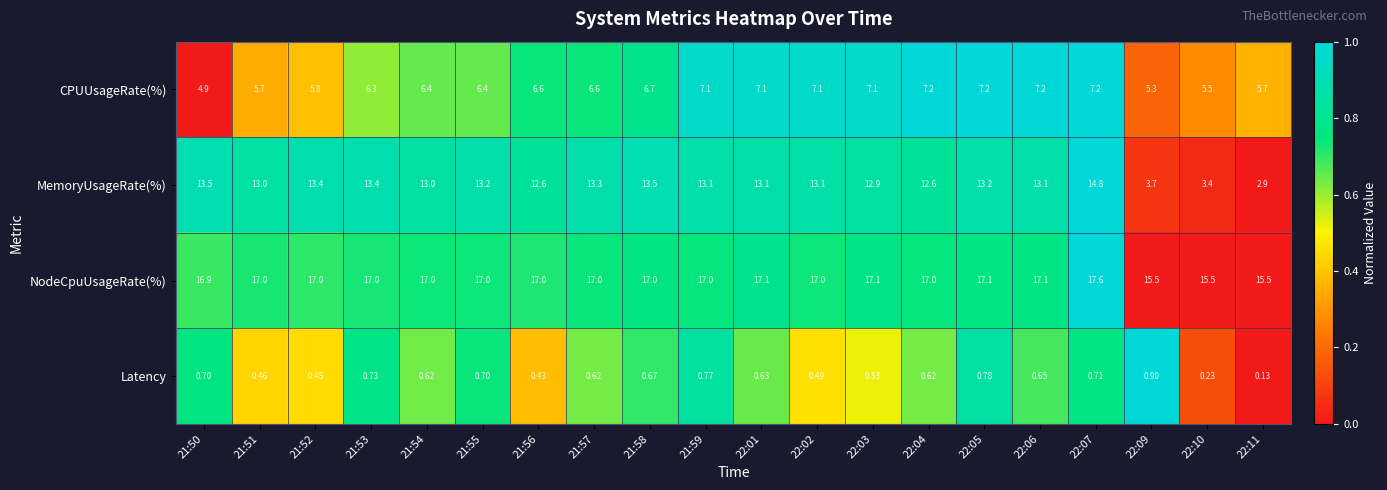

Which category has the highest value across all series?

22:07